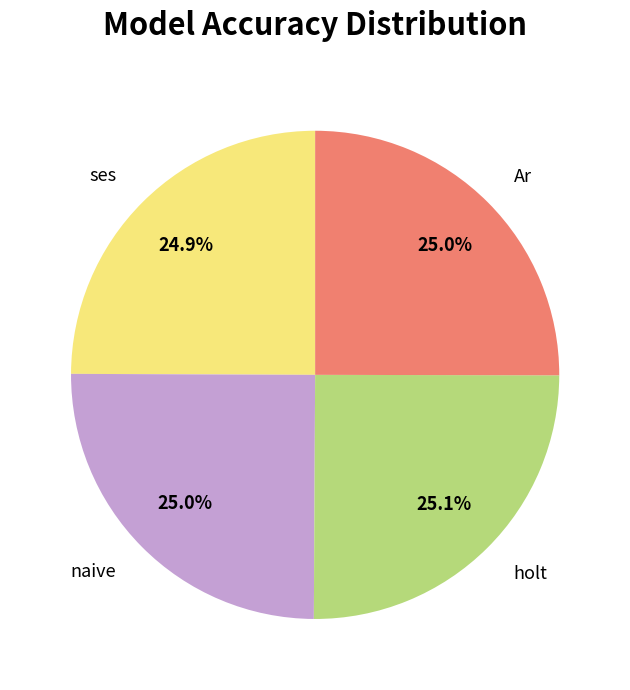

Does Ar represent more than half of the total?

No